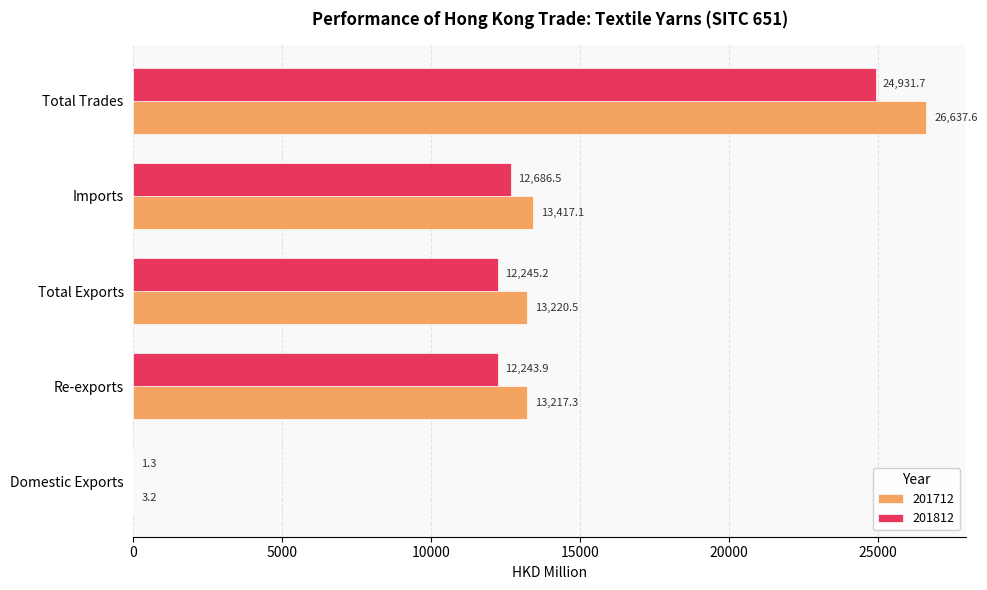

What is the sum of the 201812 values at Total Exports and Total Trades?

37176.9